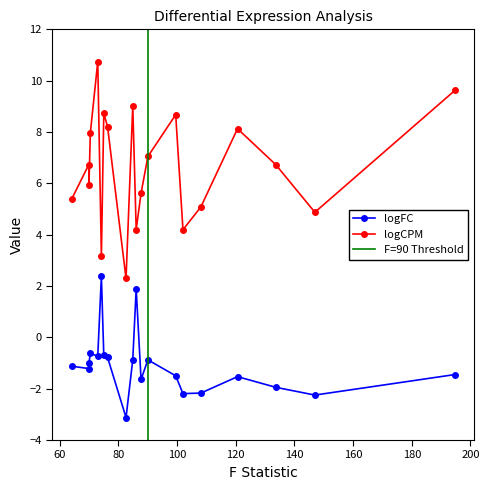

Which series changed the most between 2 and 13?

logCPM